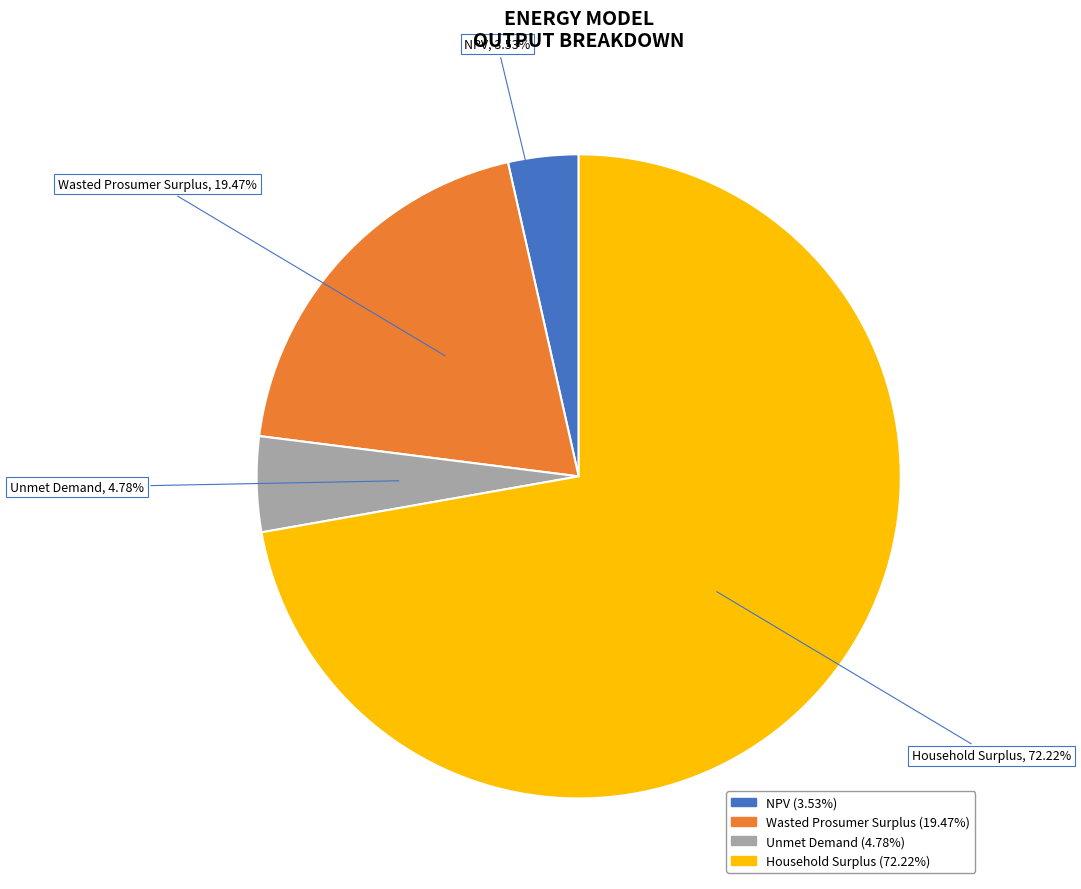

What is the ratio of the value at Wasted Prosumer Surplus to the value at Household Surplus?

0.3